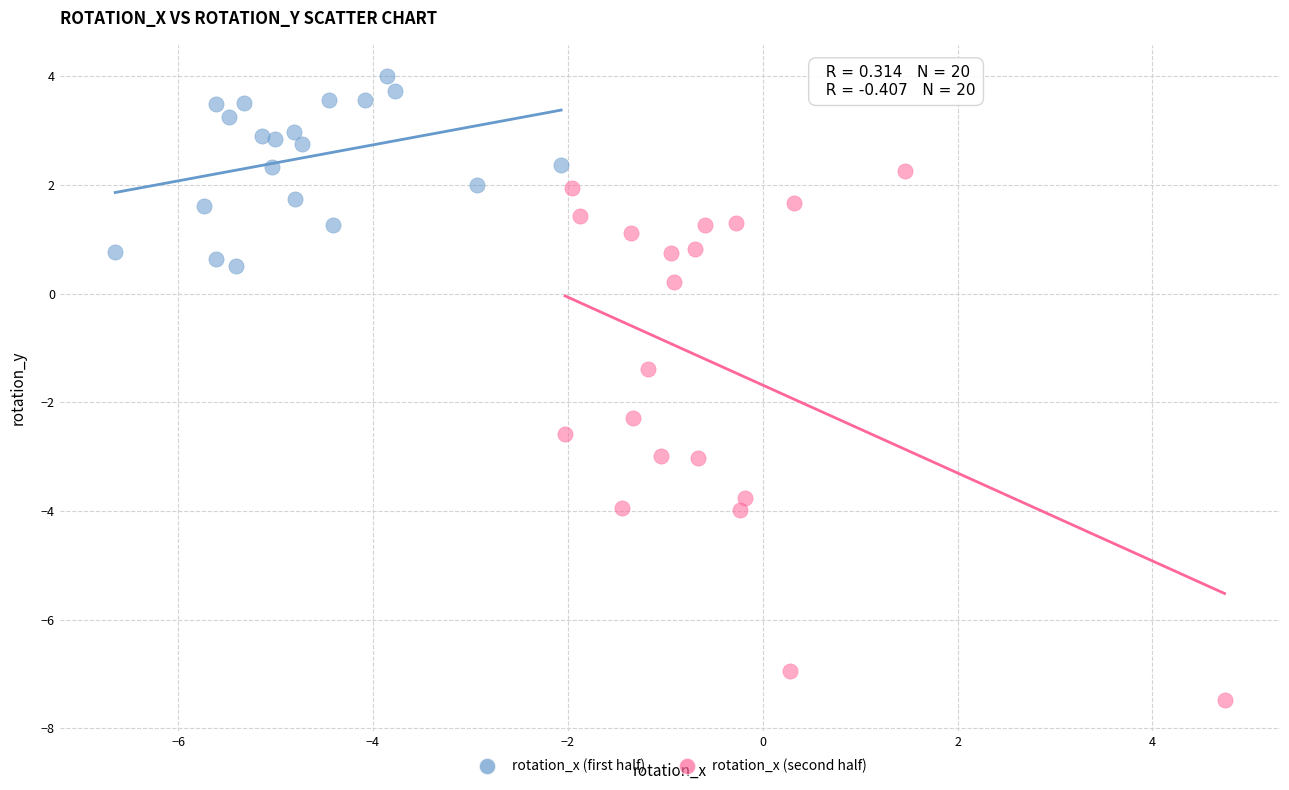

Which series contains the lowest Y value?

rotation_x (second half)